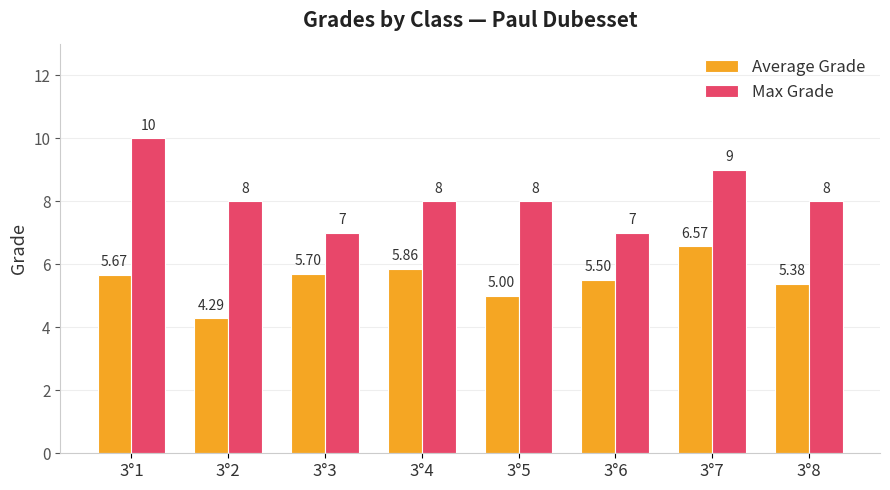

Read the Max Grade value at 3°5.

8.0